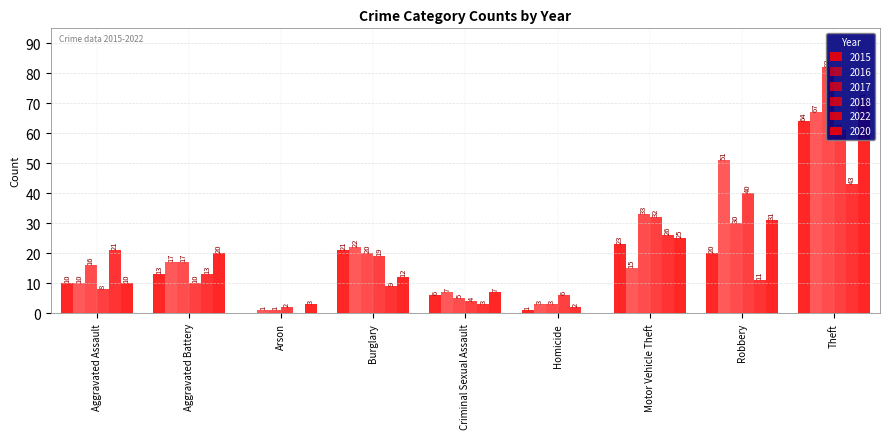

What is the total value across all series at Burglary?

103